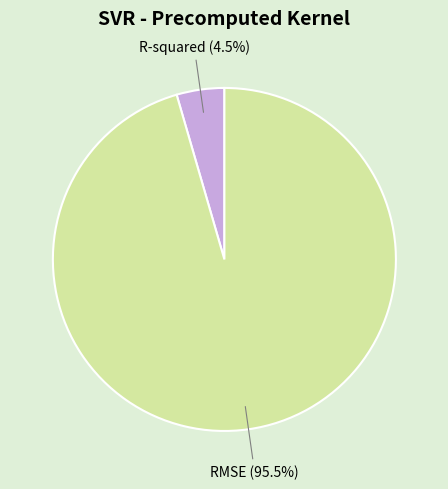

Does any single category account for the majority?

Yes